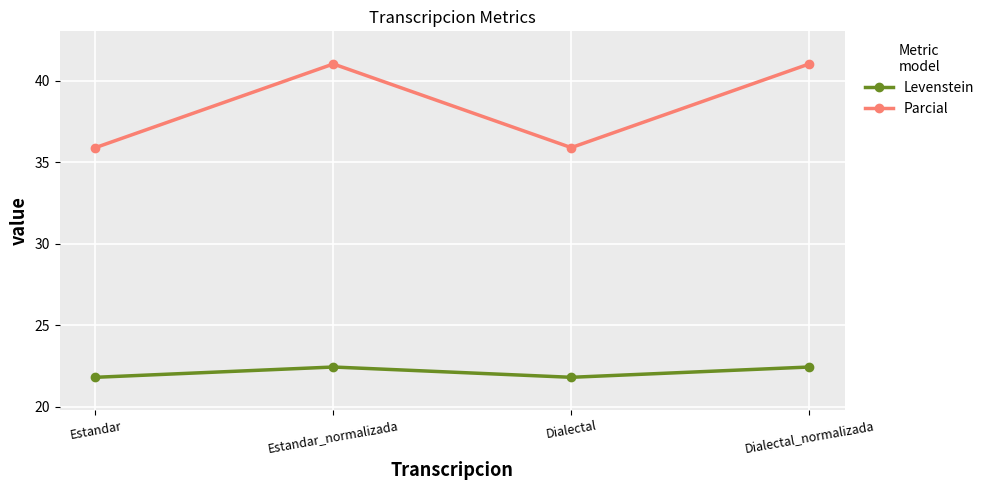

Where does the Parcial series first go above 41?

Estandar_normalizada